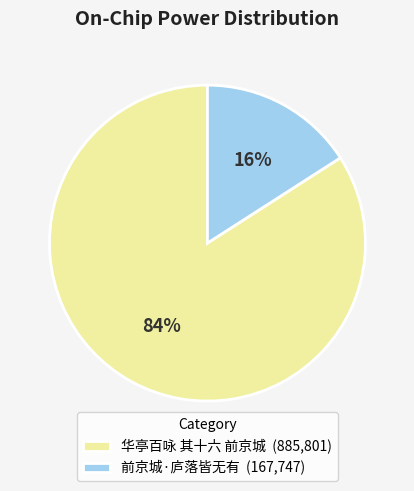

Which category has the biggest portion of the pie?

华亭百咏 其十六 前京城